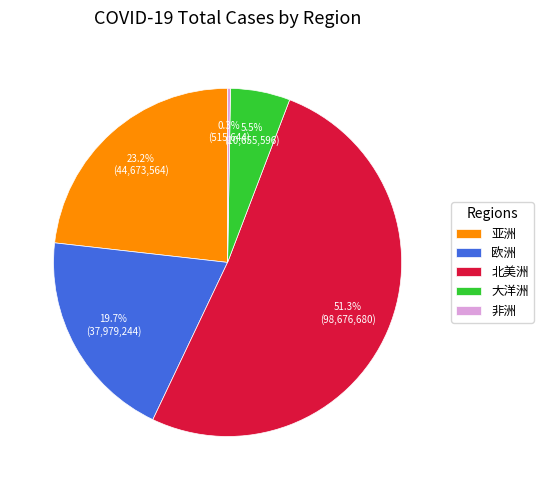

What is the ratio of the value at 欧洲 to the value at 北美洲?

0.4